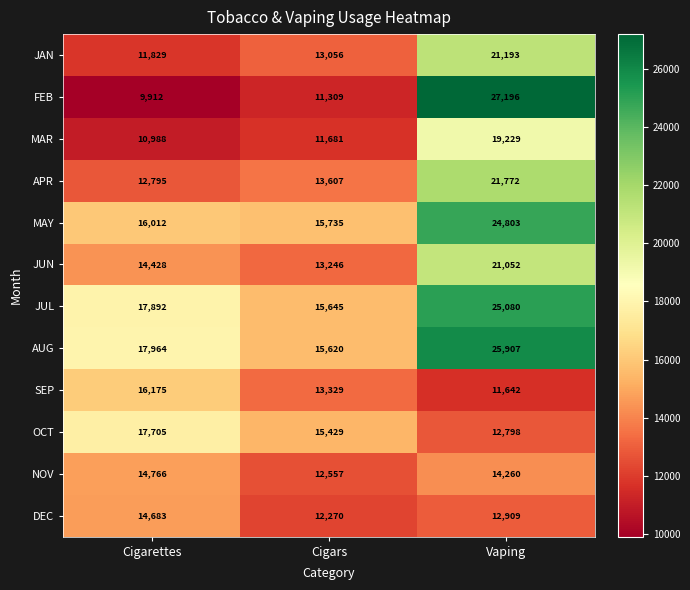

At how many categories does at least one series exceed 10782?

3